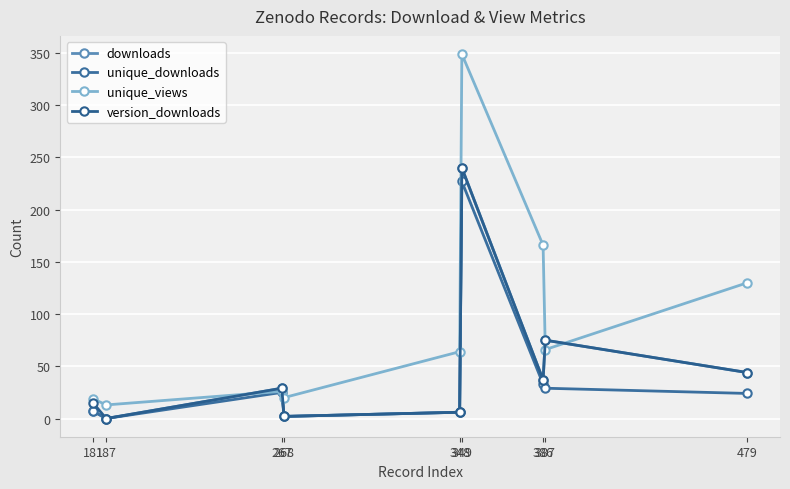

Reading left to right, transcribe all the data shown in this chart.

downloads: 181=7	187=0	267=29	268=2	348=6	349=240	386=37	387=75	479=44
unique_downloads: 181=7	187=0	267=25	268=2	348=6	349=227	386=33	387=29	479=24
unique_views: 181=19	187=13	267=26	268=20	348=64	349=349	386=166	387=66	479=130
version_downloads: 181=15	187=0	267=29	268=2	348=6	349=240	386=37	387=75	479=44